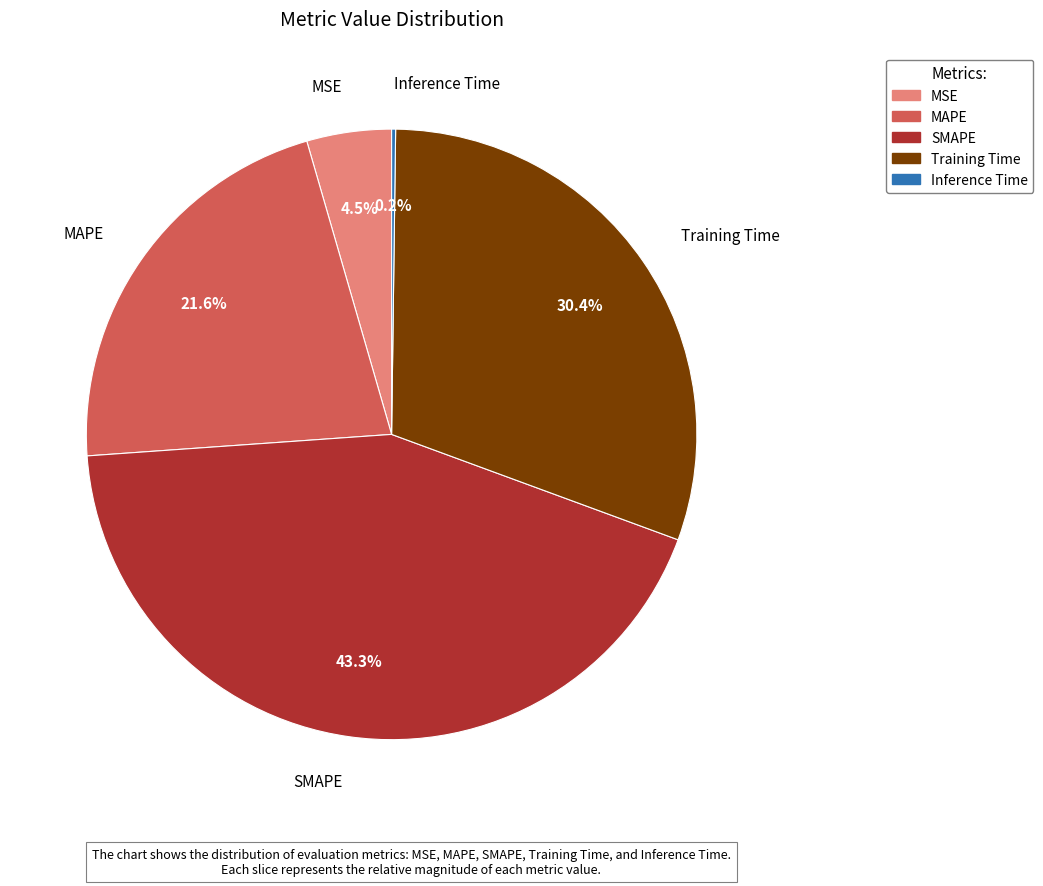

Combined, do MAPE and MSE account for over 50%?

No